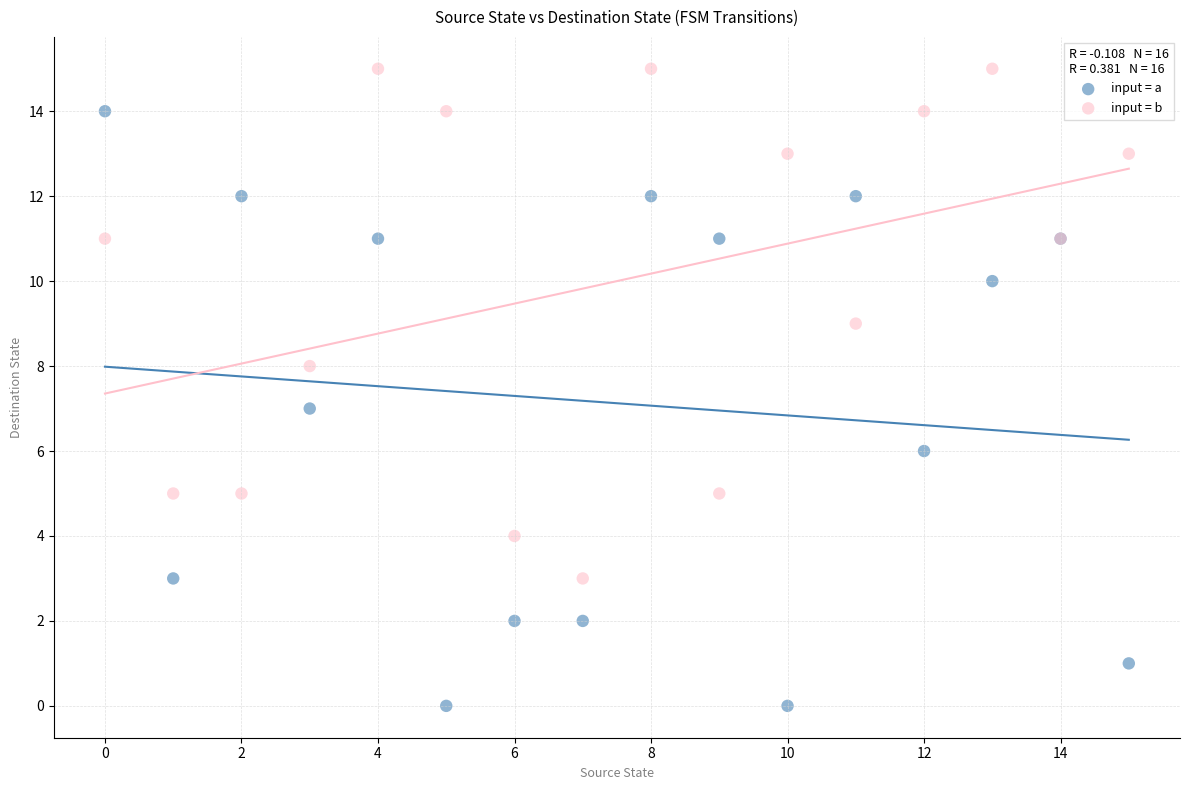

Which series reaches the minimum Y coordinate?

input = a